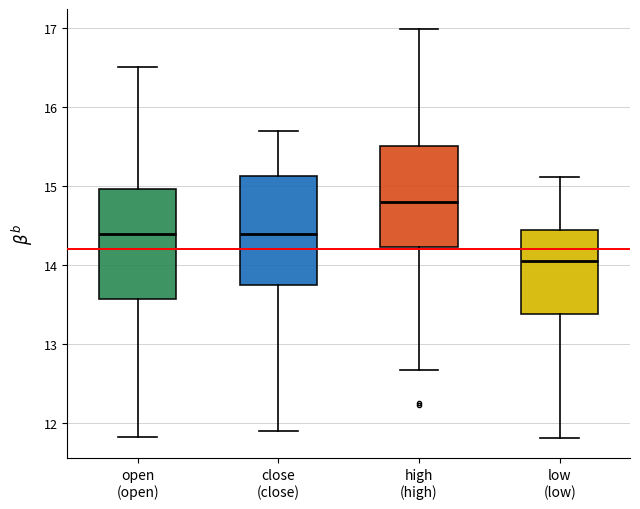

Reading left to right, transcribe this box plot: for each box, give where its median line is, the range the box spans, and where its two whiskers end, as read against the y-axis. The values are not printed on the chart, so give them approximately, as read against the axis.

open (open): median 14.4, box 13.6 to 15.0, whiskers 11.8 to 16.5
close (close): median 14.4, box 13.7 to 15.1, whiskers 11.9 to 15.7
high (high): median 14.8, box 14.2 to 15.5, whiskers 12.7 to 17.0
low (low): median 14.0, box 13.4 to 14.4, whiskers 11.8 to 15.1